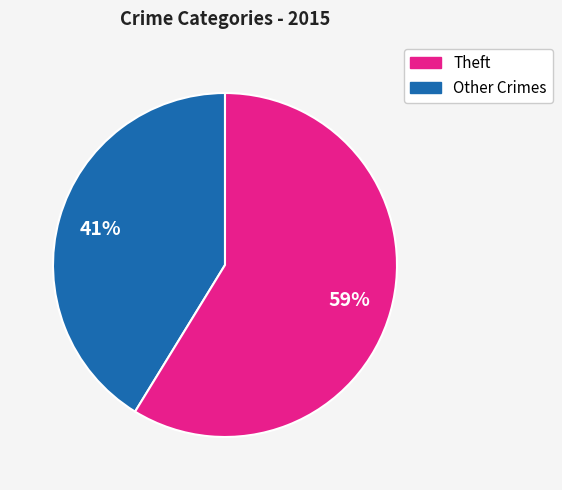

Is there any slice that represents more than half of the pie?

Yes